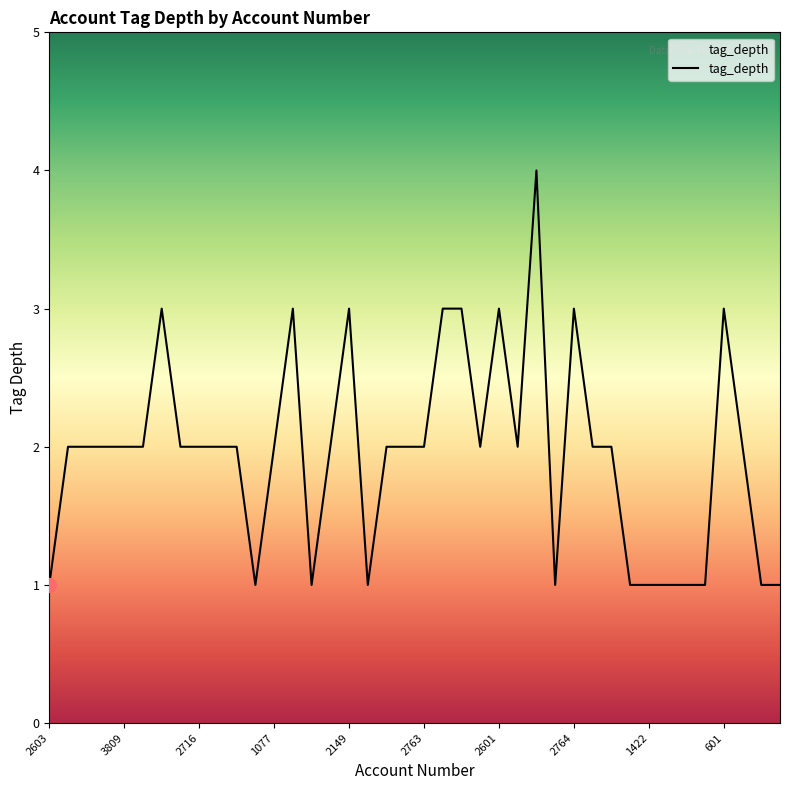

What is the greatest value displayed?

4